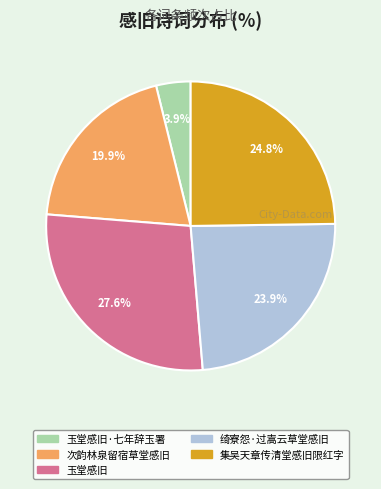

Is there a majority slice in this chart?

No